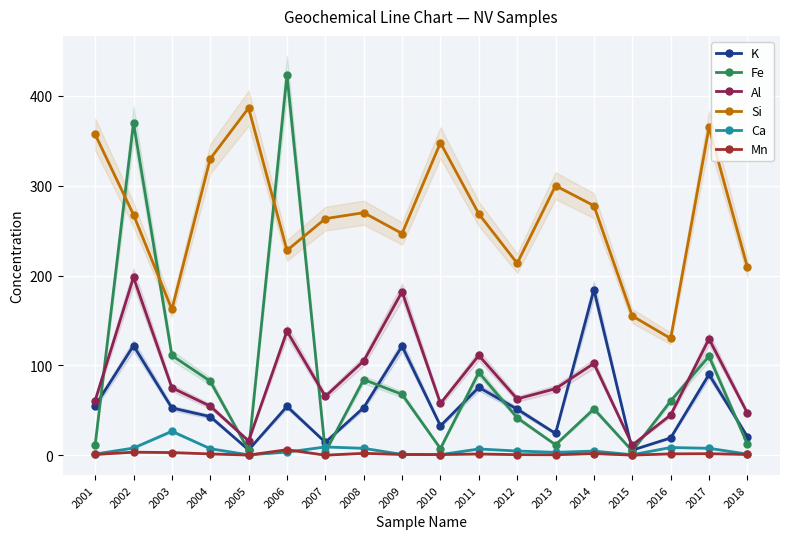

How many lines are shown in the chart?

6